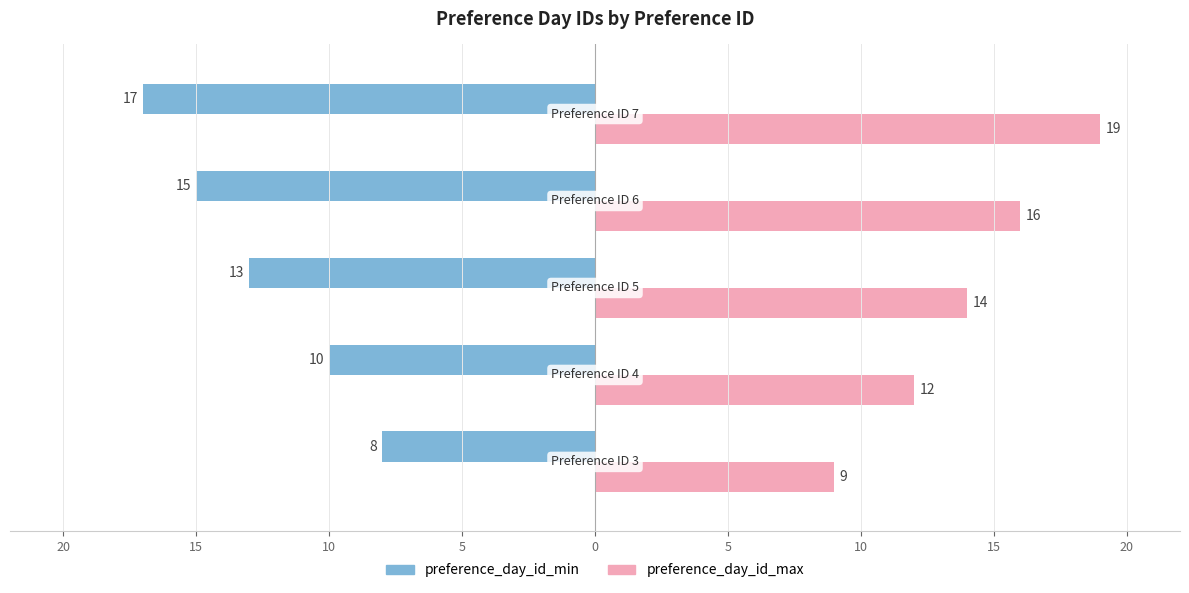

What are all the series names shown in the legend?

preference_day_id_min, preference_day_id_max